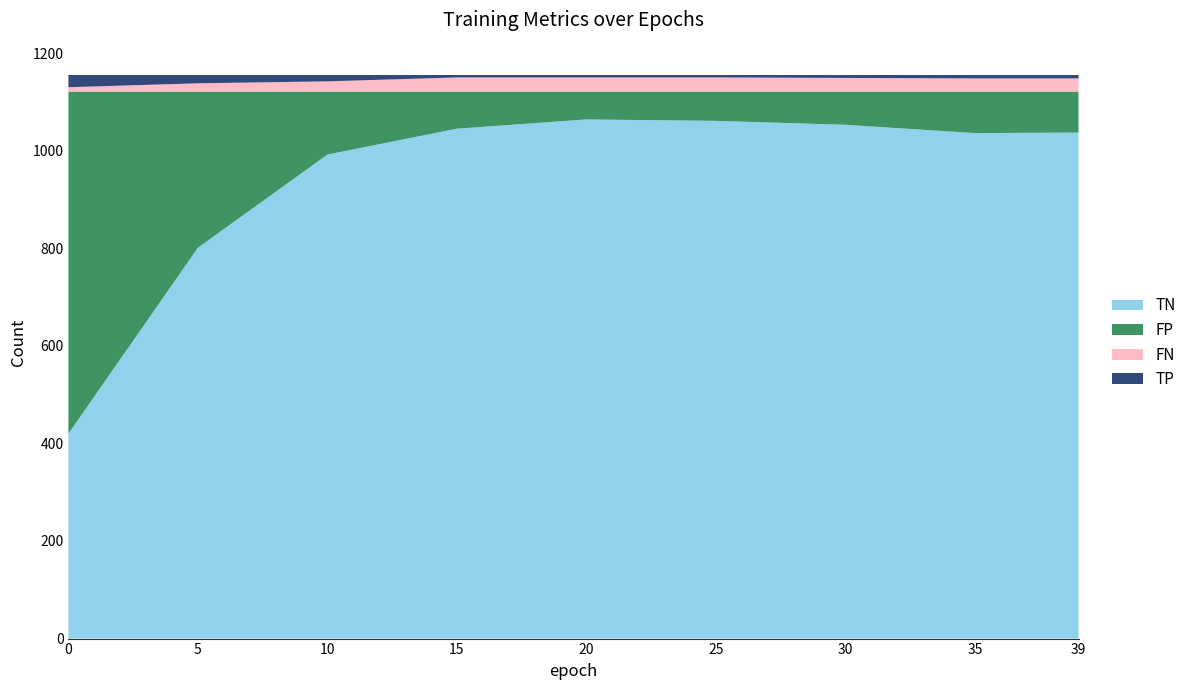

Reading left to right, what are all the values shown in this chart?

TP: 25	17	13	5	5	5	6	7	7
TN: 420	801	992	1045	1064	1061	1053	1036	1037
FP: 701	320	129	76	57	60	68	85	84
FN: 9	17	21	29	29	29	28	27	27